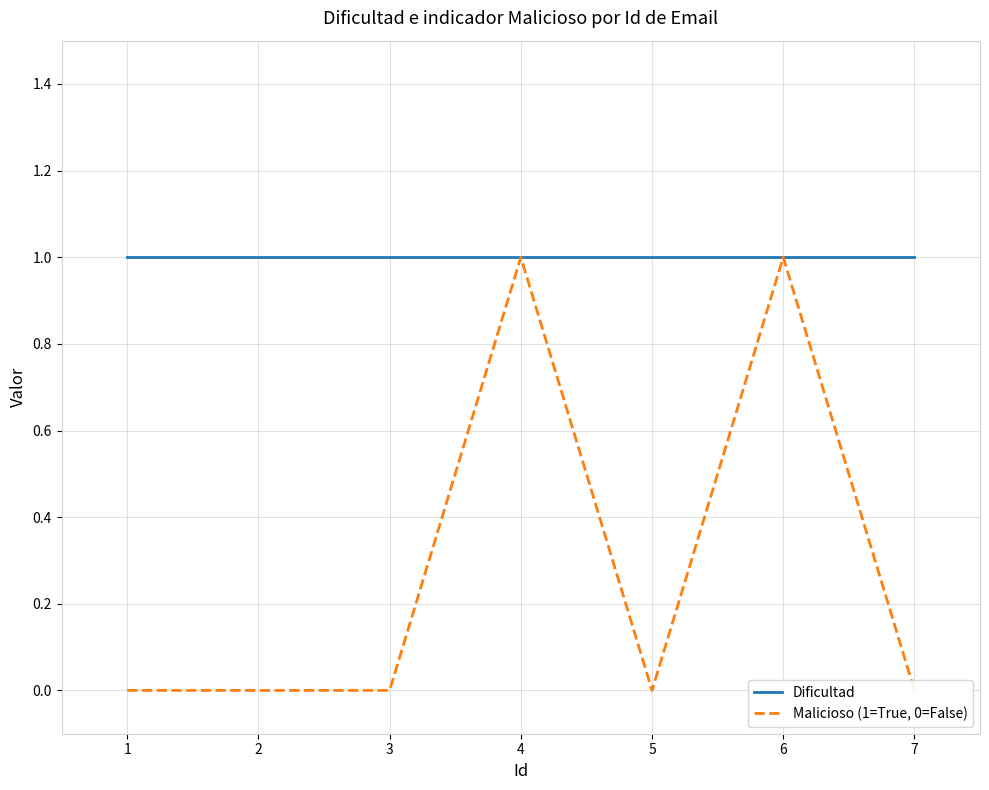

What value does the Dificultad series have at 1?

1